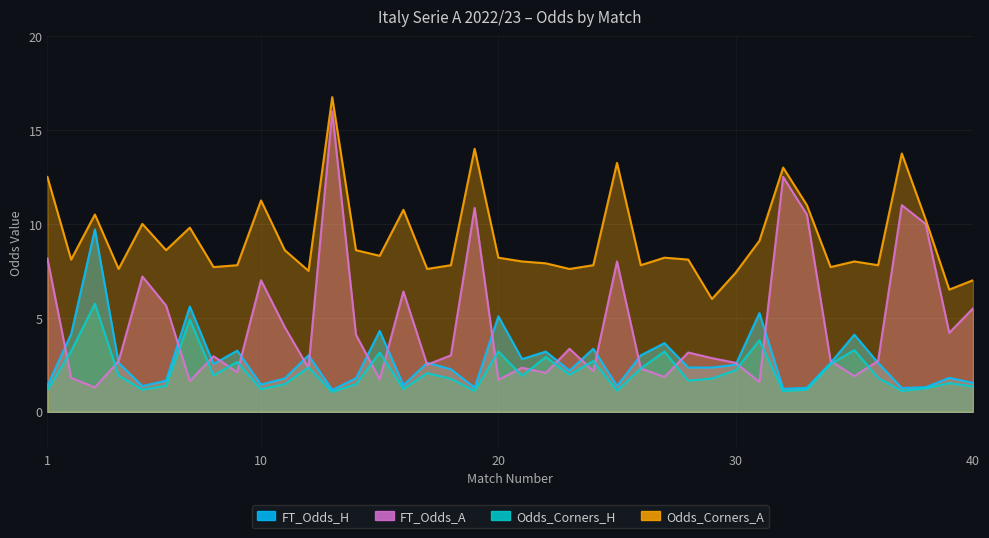

Which series changed the most between 16 and 18?

FT_Odds_A